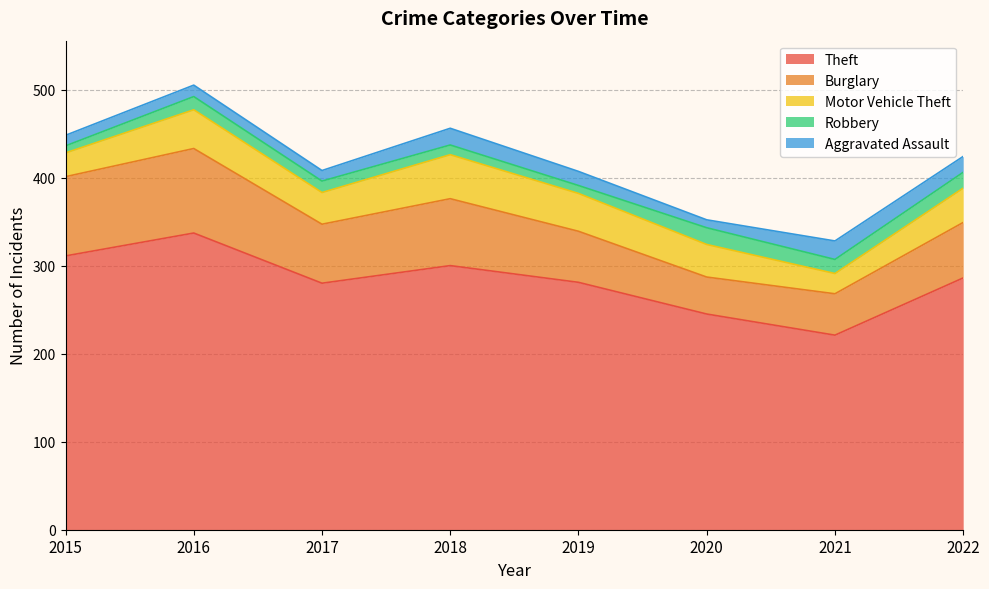

Does the chart display data point markers on the line(s)?

No